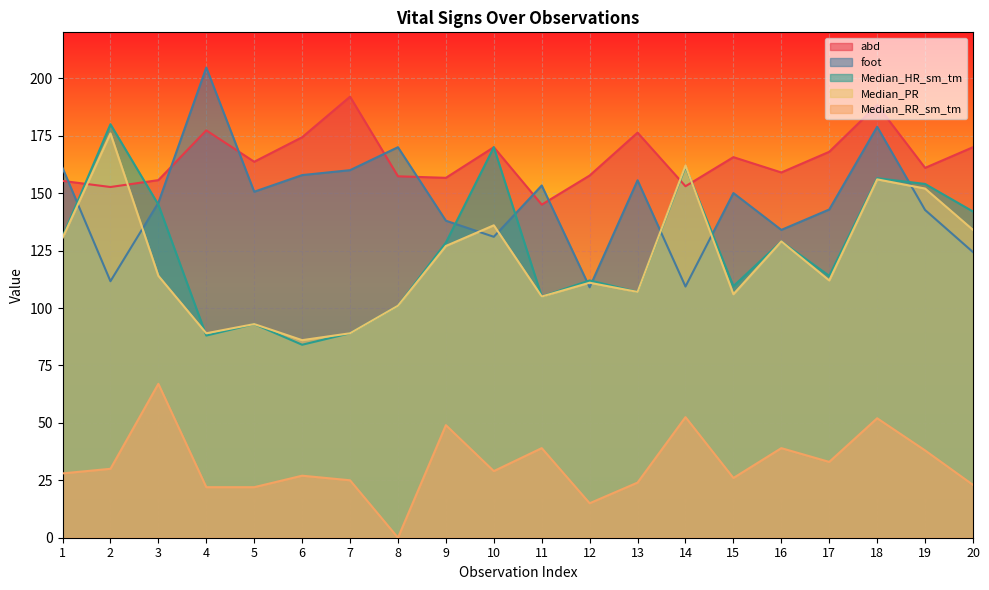

At which category does foot reach its first local peak?

4